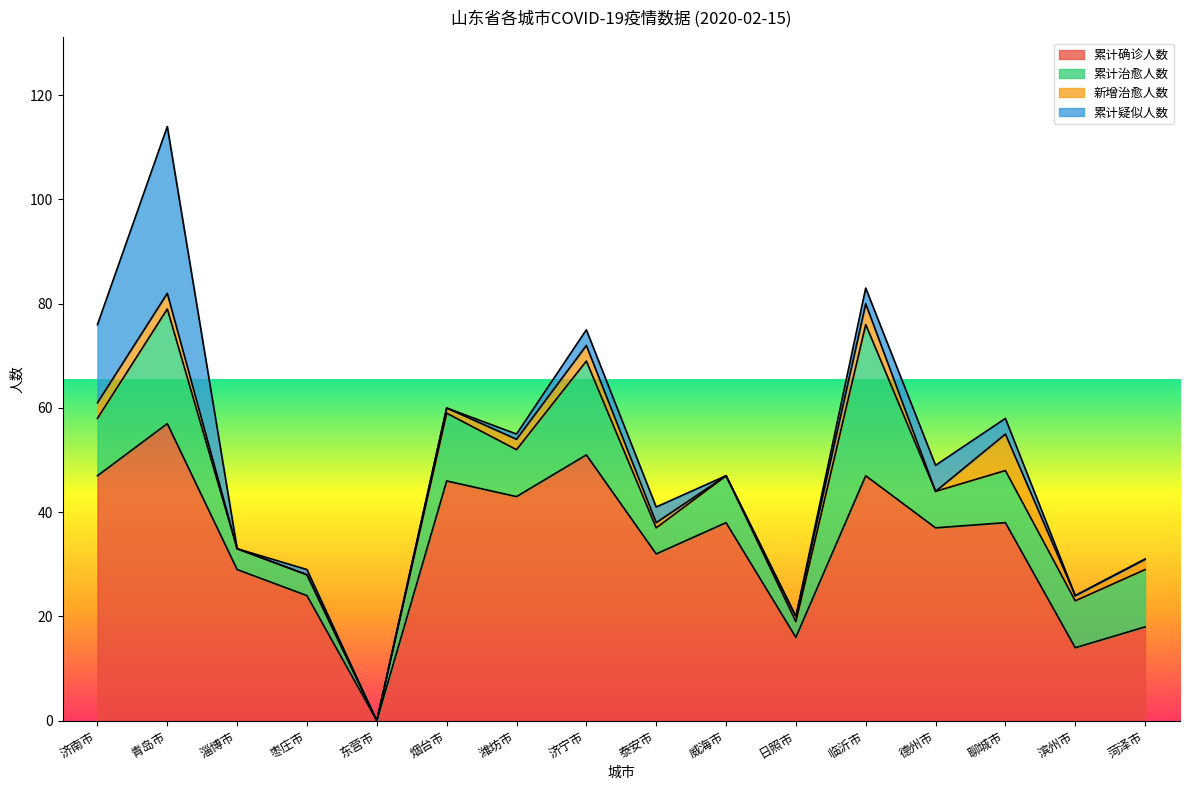

What is the difference between the highest and lowest values at 济宁市?

48